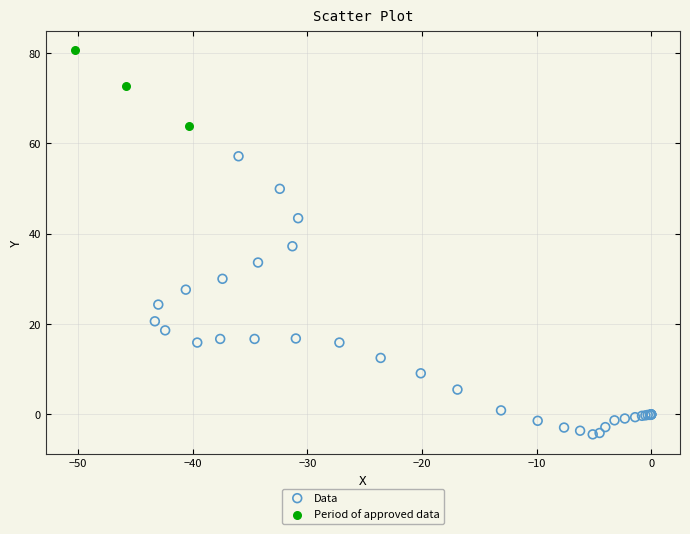

Which series reaches the minimum Y coordinate?

Data